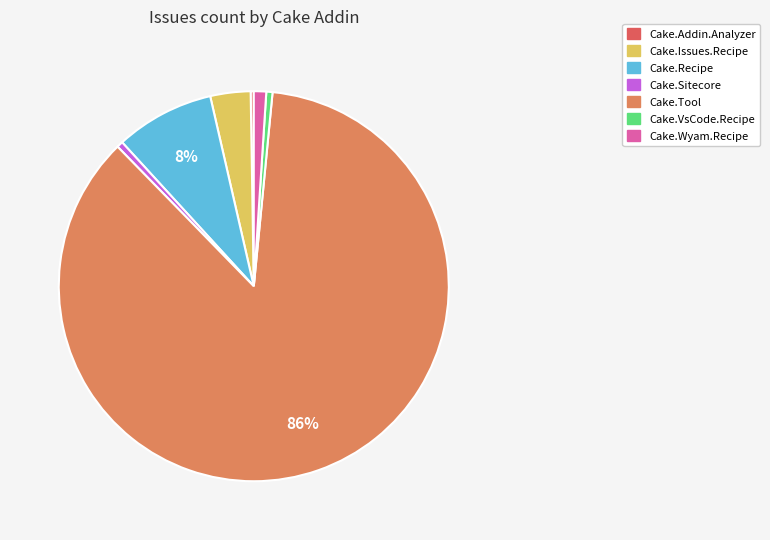

To the nearest percent, what is the difference between the largest and smallest slice percentages?

86%